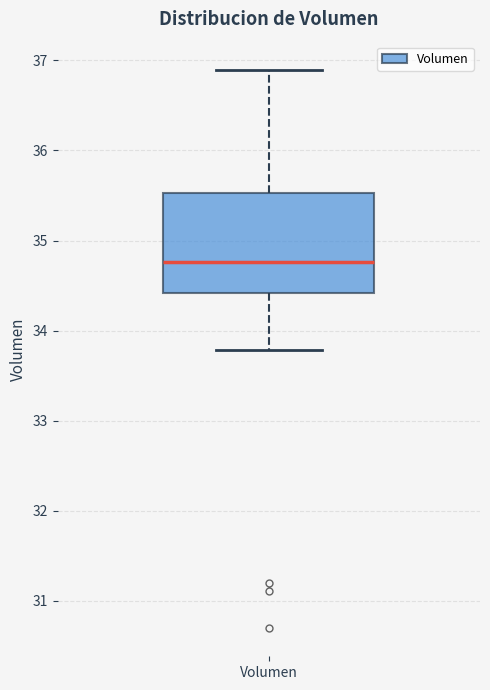

Where does the upper whisker of the box for Volumen end on the y-axis? The values are not printed on the chart, so give them approximately, as read against the axis.

36.9